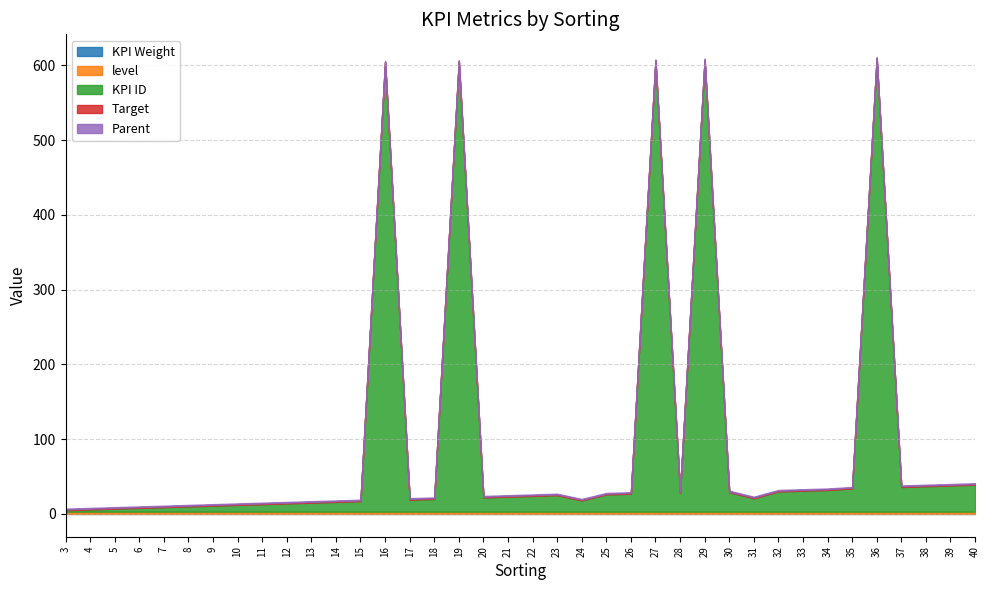

What are all the series names shown in the legend?

KPI Weight, level, KPI ID, Target, Parent